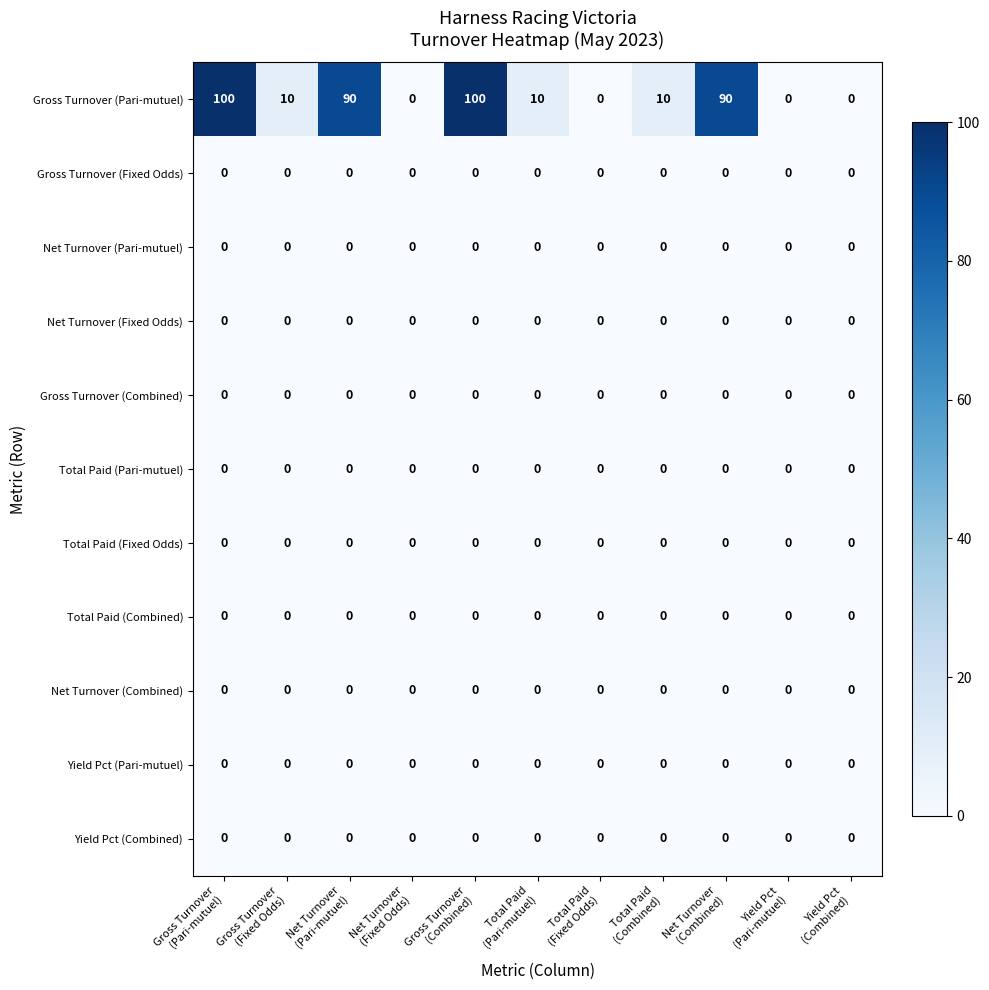

What is the total value across all series at Gross Turnover
(Fixed Odds)?

10